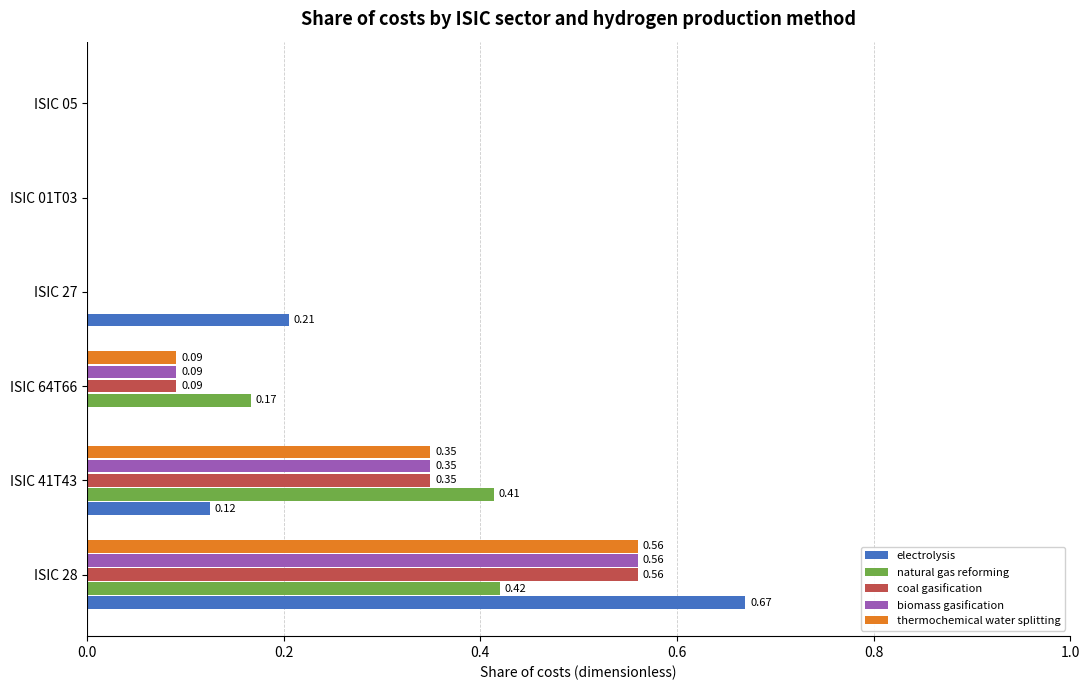

What is the sum of all biomass gasification values?

1.0